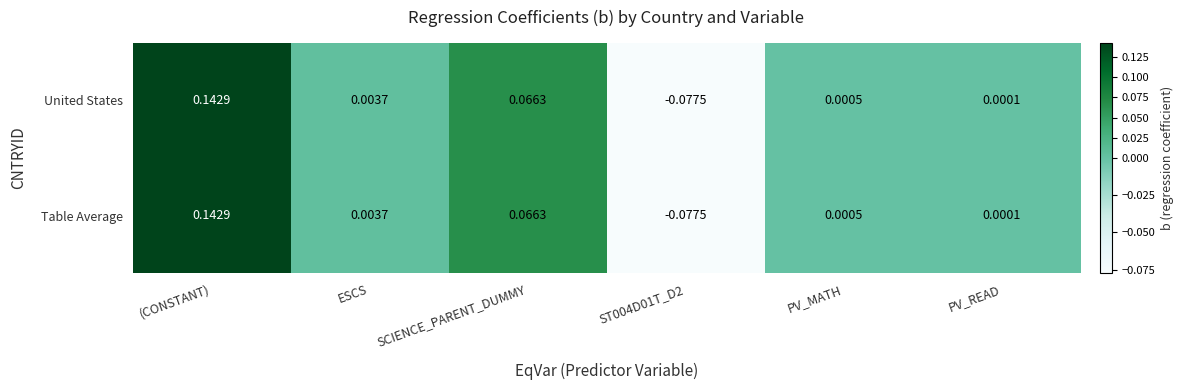

How many categories are shown in the chart?

6